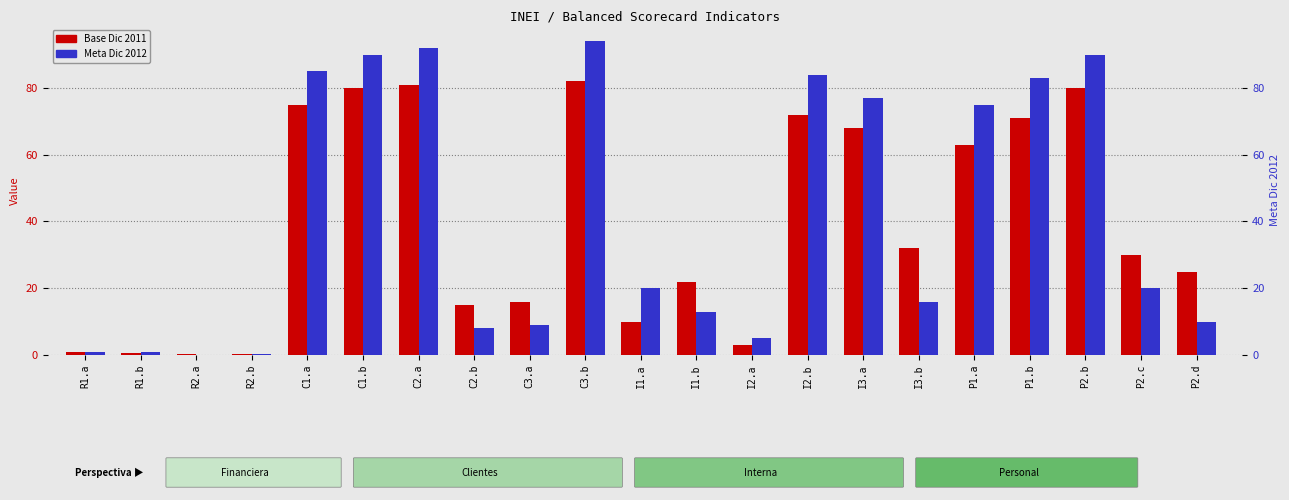

What is the sum of the Base Dic 2011 values at C2.a and P1.b?

152.0